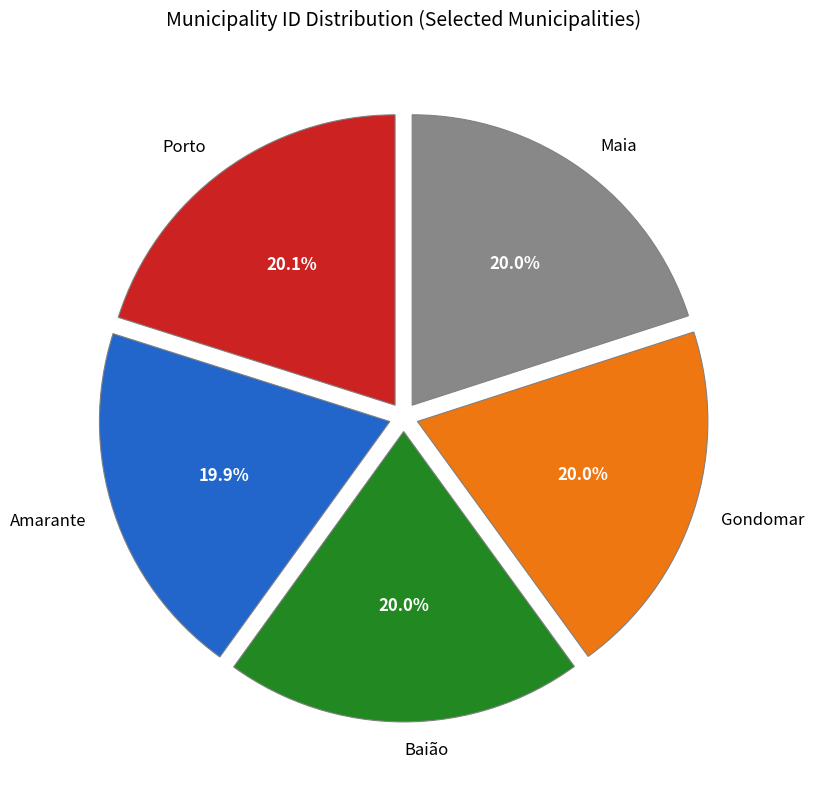

To the nearest percent, what is the average slice percentage?

20%